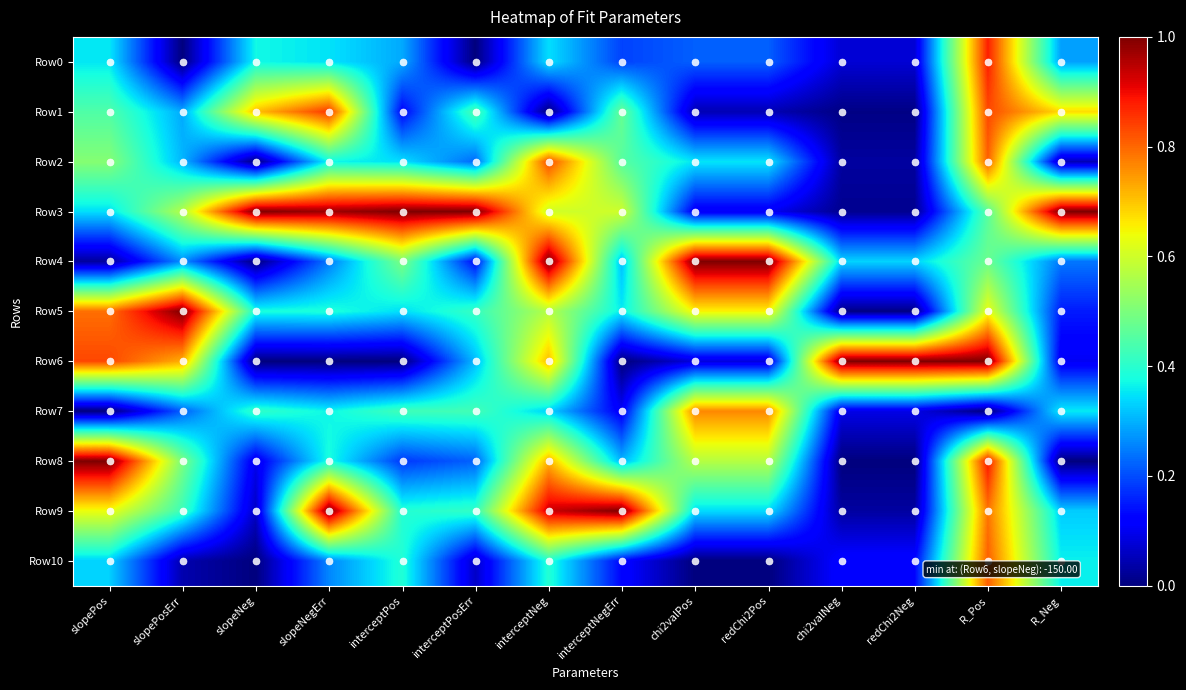

Which category has the lowest value across all series?

slopePosErr